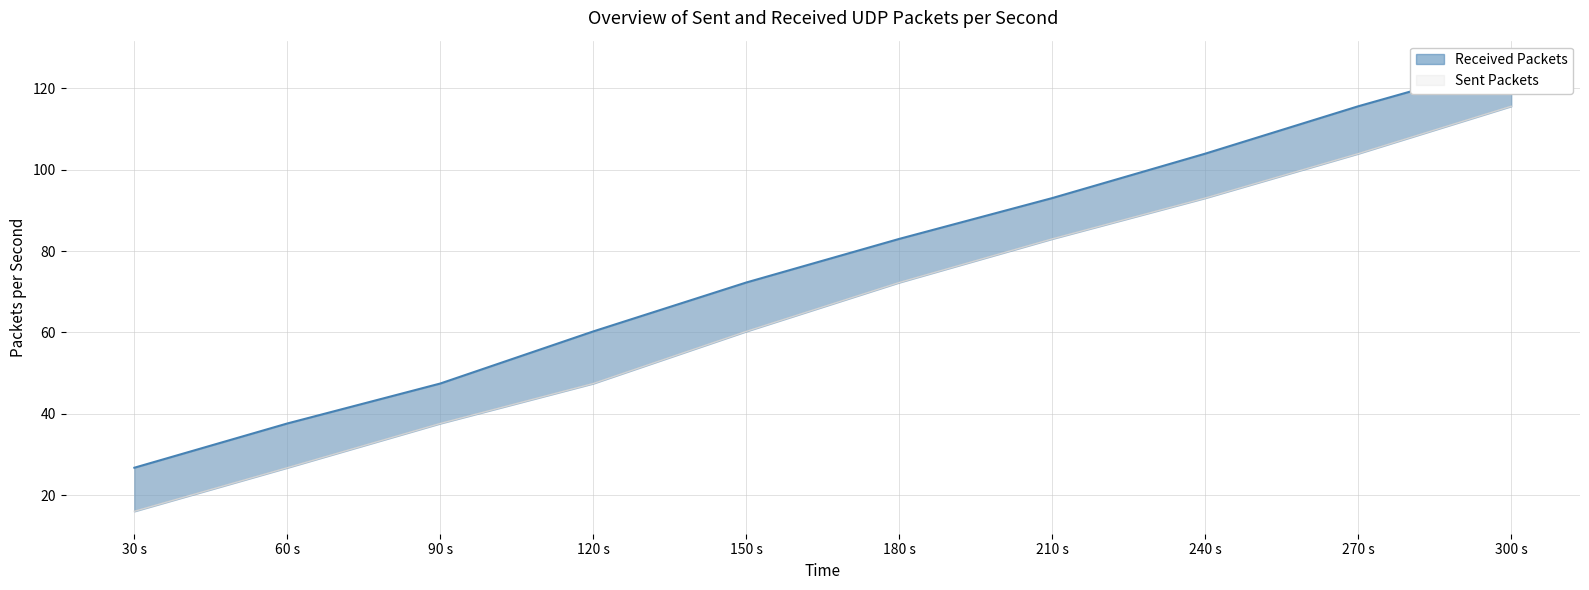

At how many categories does at least one series exceed 46?

8